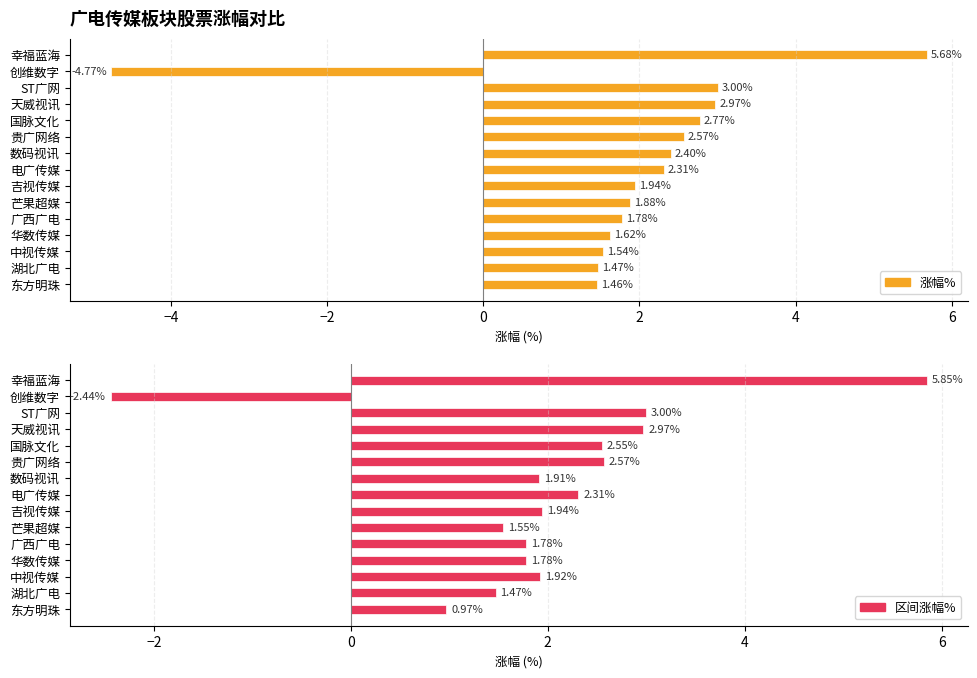

The value of 区间涨幅% at 华数传媒 is 0.6. True or false?

False